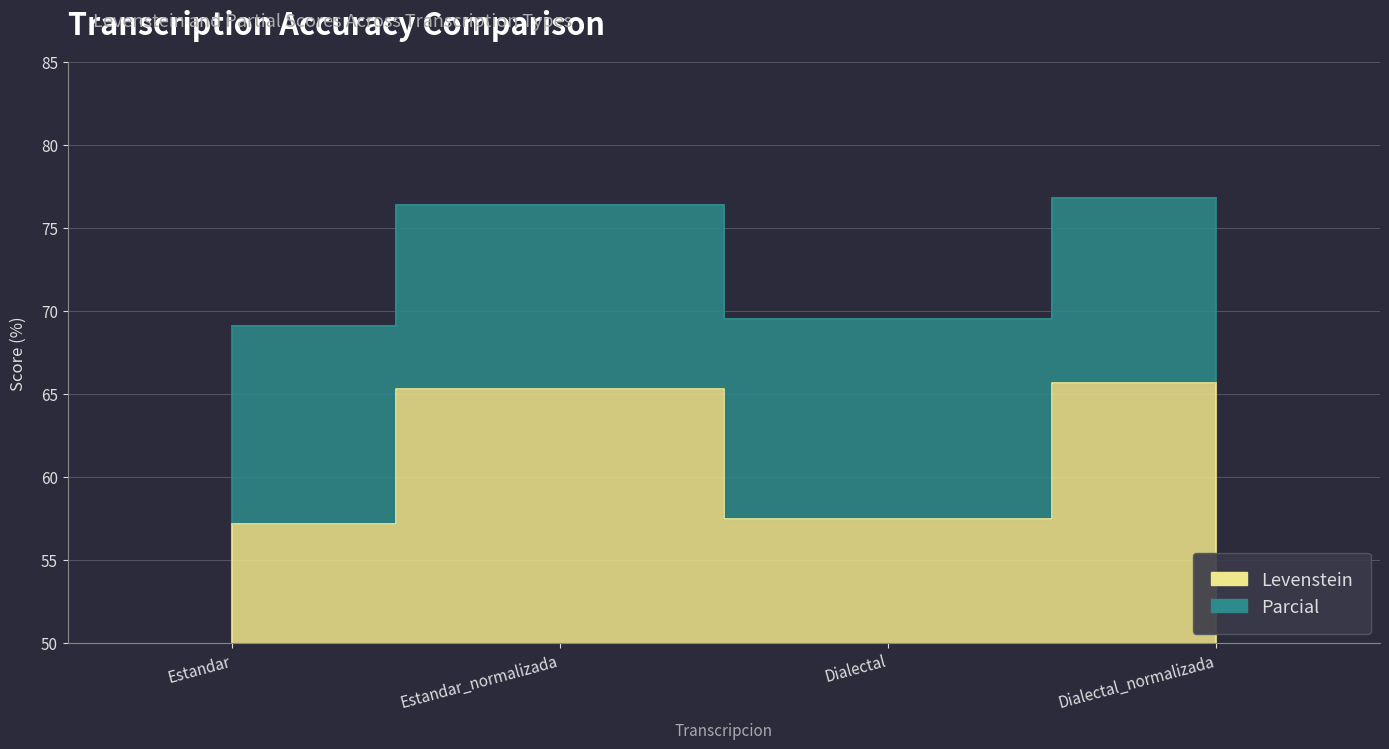

How many interior local peaks does the Levenstein series have?

1